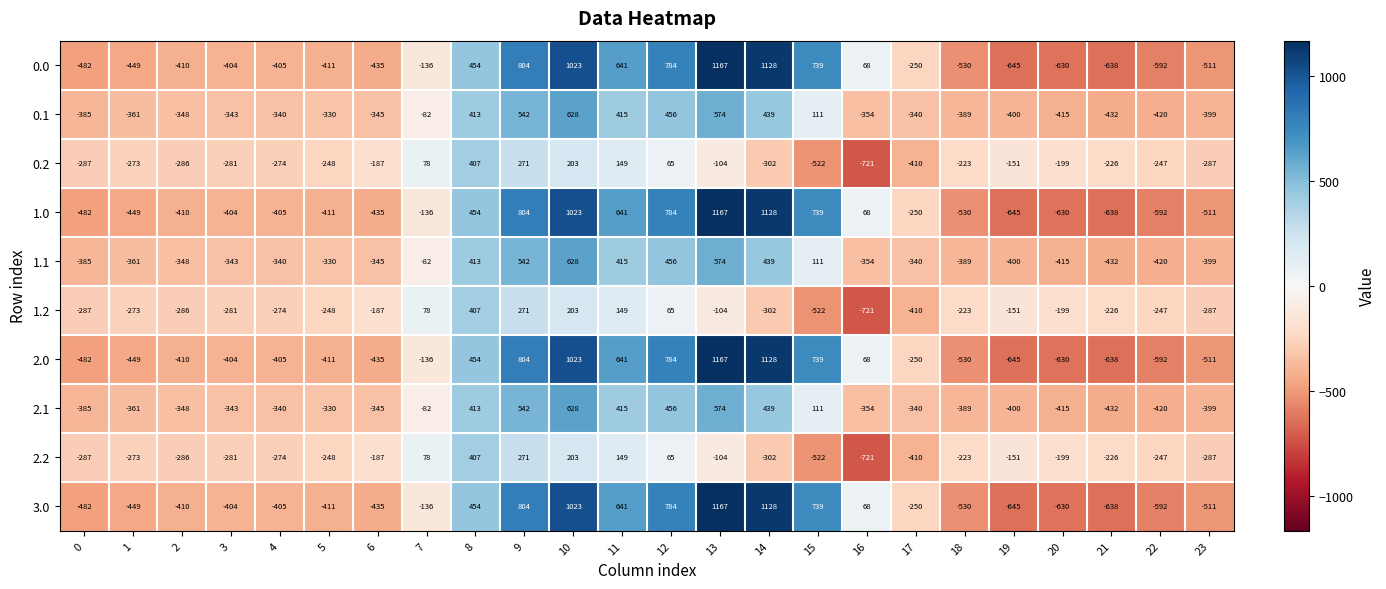

What is the difference between the maximum and minimum values in the 2.0 series?

1812